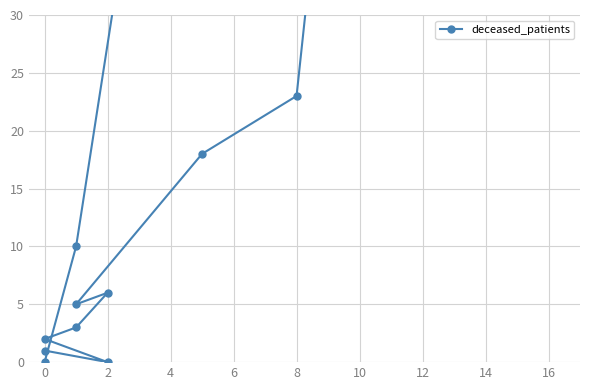

How many interior local valleys (lower than both neighbors) does the data have?

2